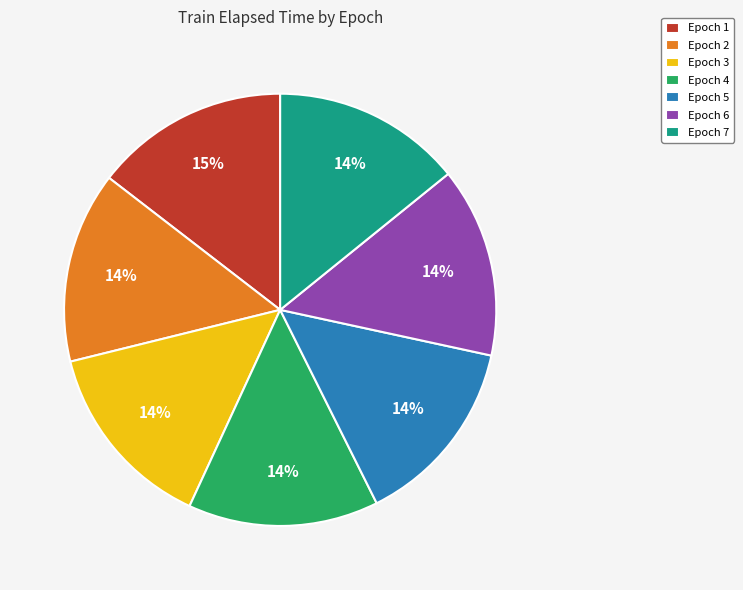

Does Epoch 4 represent more than half of the total?

No